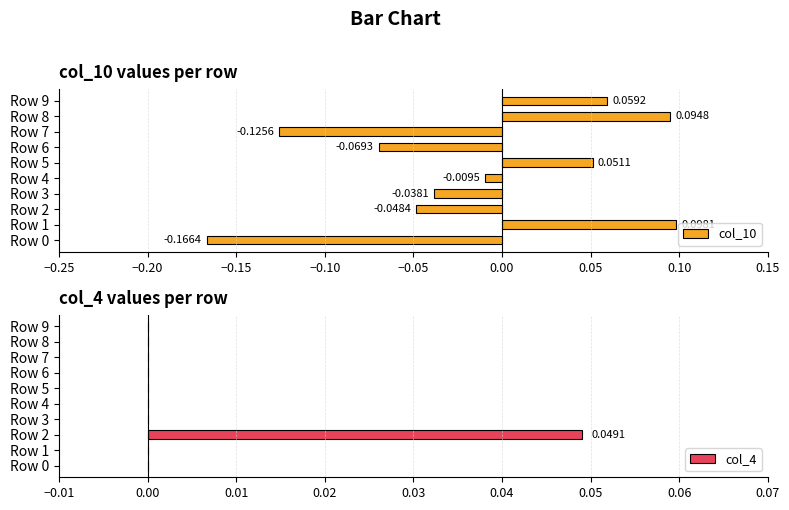

At which label is col_10 closest to 0?

Row 4